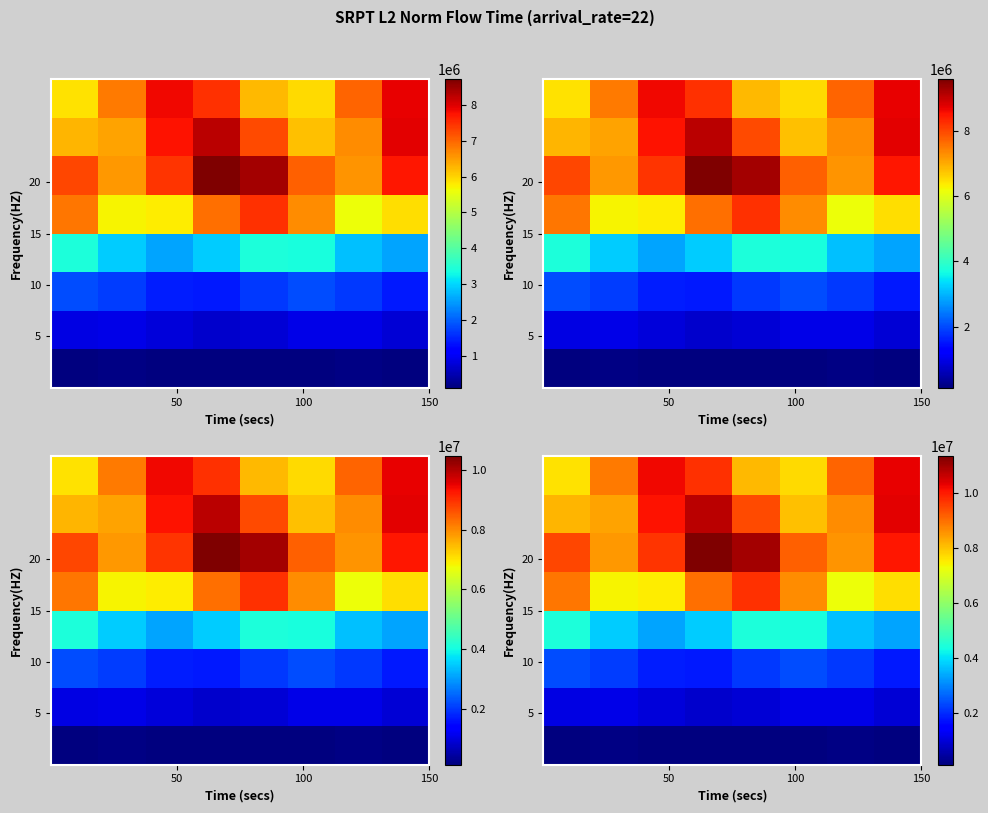

What is the greatest value displayed?

11326866.1